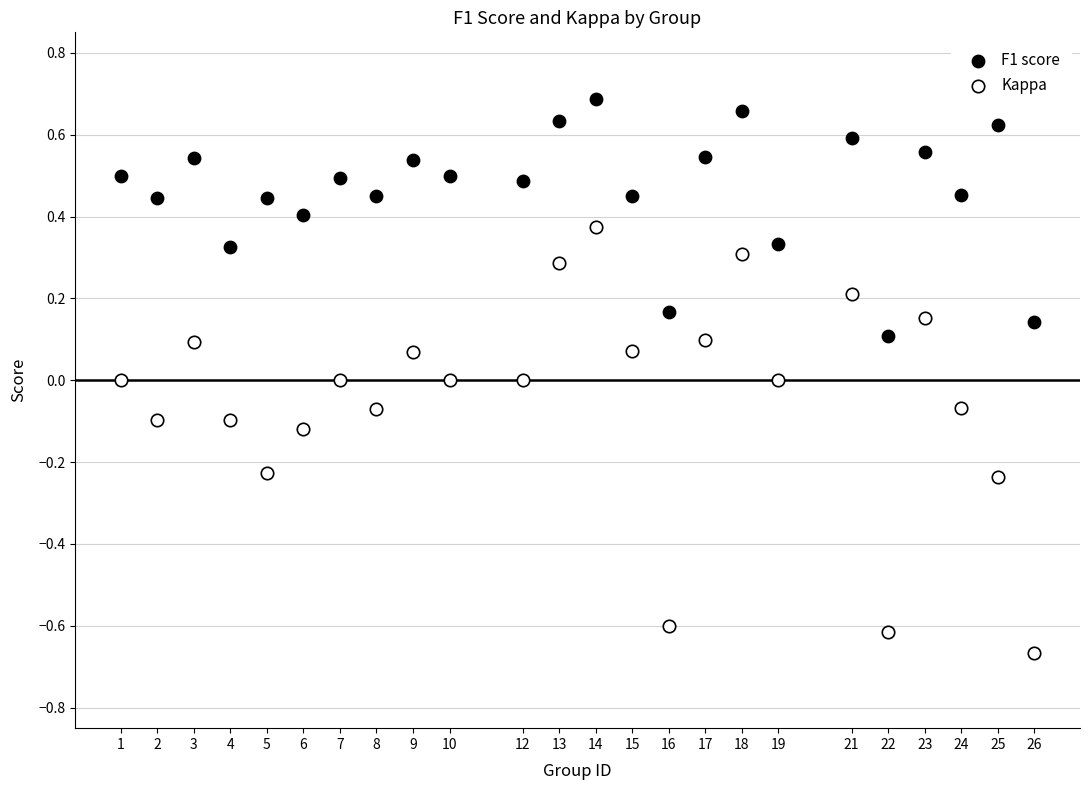

Across all data points, what is the range of Y values (max minus min)?

1.4